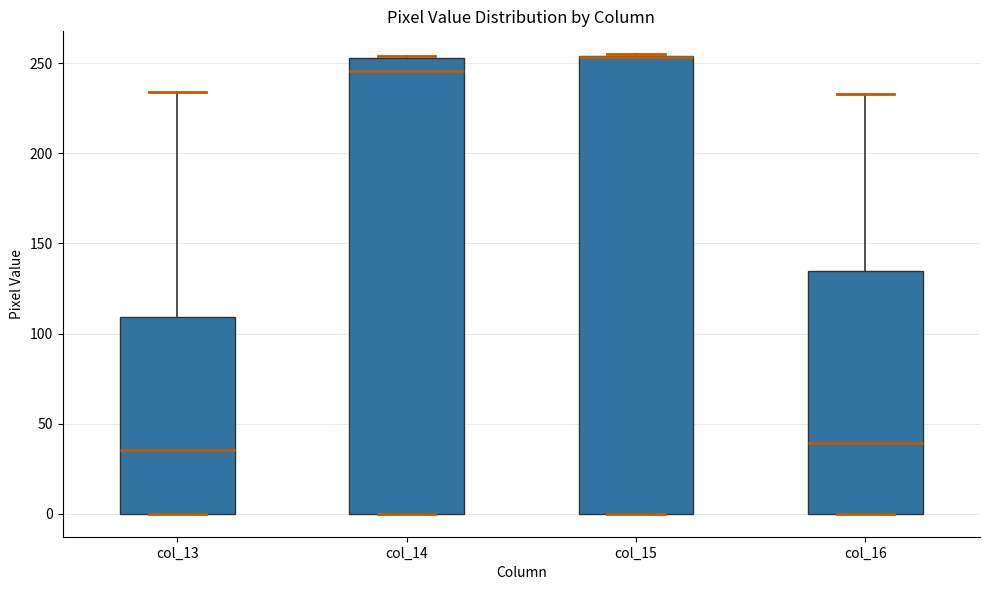

Reading left to right, read every box against the y-axis: the position of its median line, the range the box covers, and the ends of its whiskers. The values are not printed on the chart, so give them approximately, as read against the axis.

col_13: median 35, box 0 to 110, whiskers 0 to 235
col_14: median 245, box 0 to 255, whiskers 0 to 255
col_15: median 255 (drawn on the box's upper edge), box 0 to 255, whiskers 0 to 255
col_16: median 40, box 0 to 135, whiskers 0 to 235